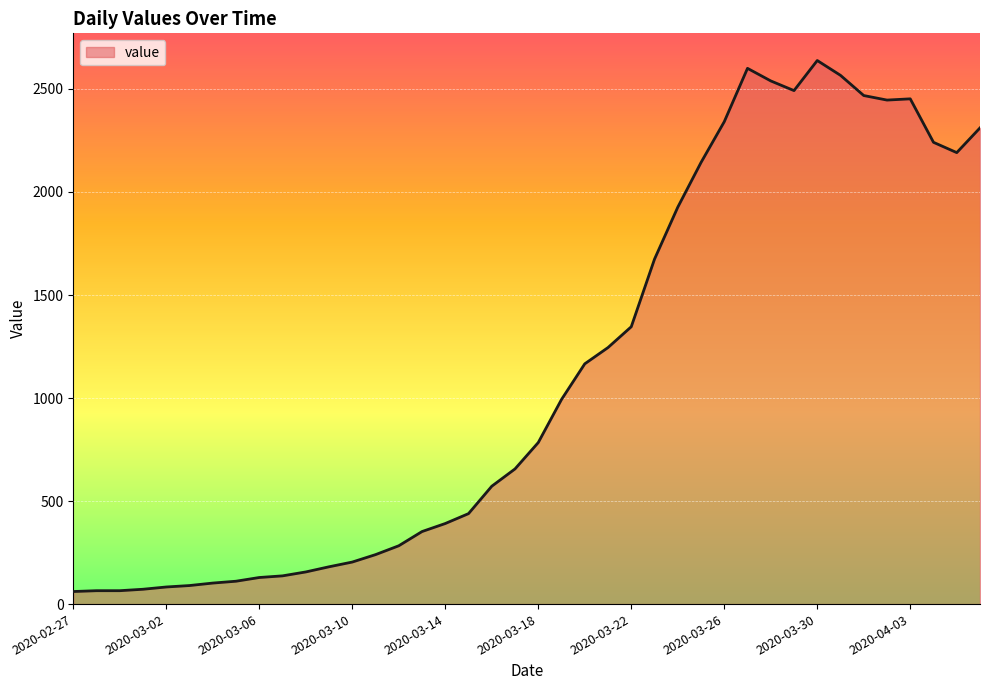

What is the maximum value shown in the chart?

2638